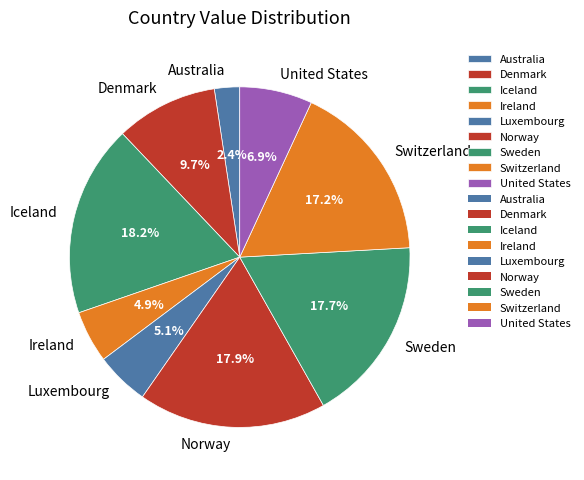

Does Ireland represent more than half of the total?

No